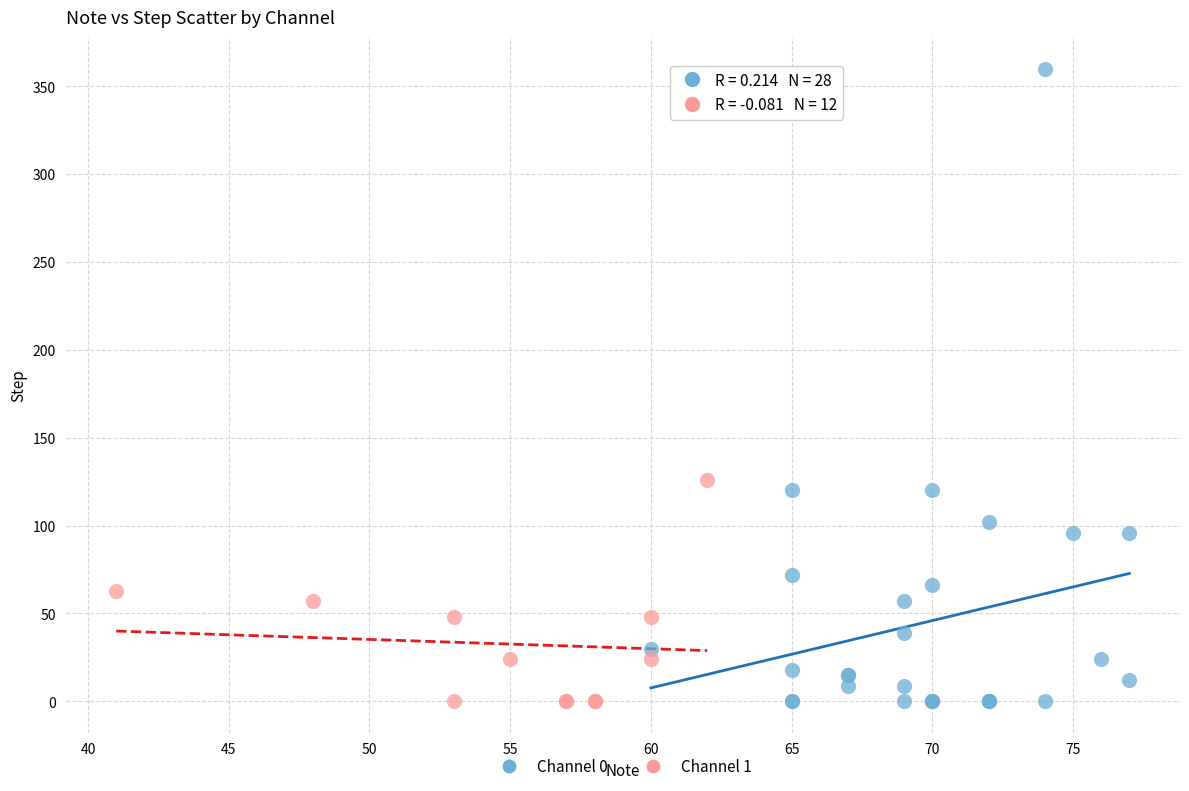

Which series has the widest spread of Y values?

Channel 0